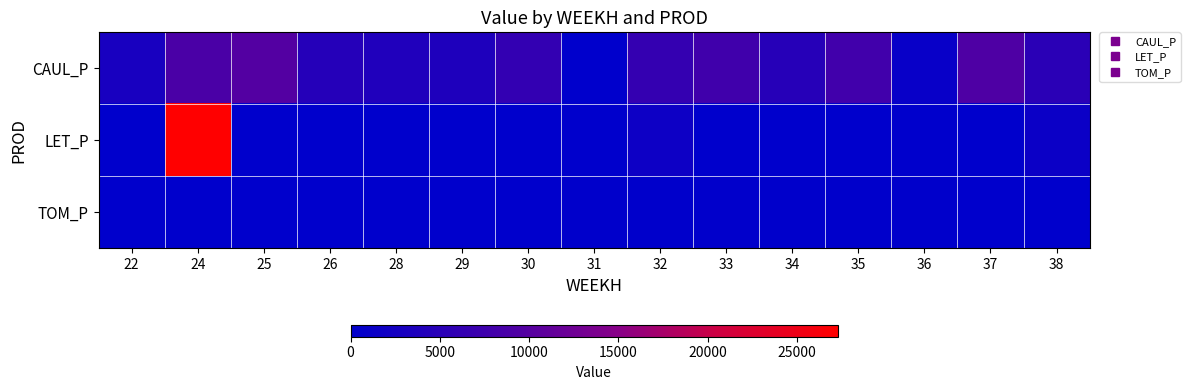

How many data points does each series have?

15